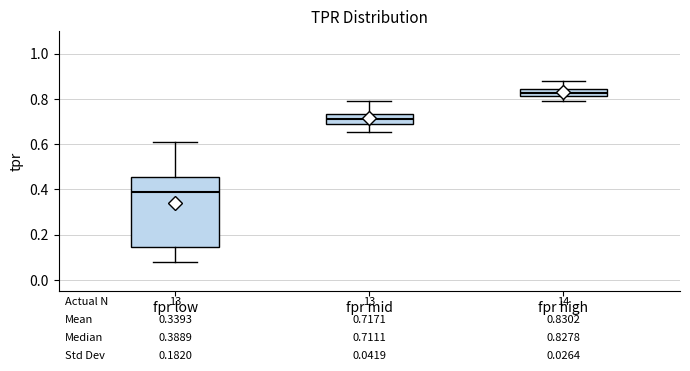

Comparing the boxes themselves (not the whiskers), which one is the tallest?

fpr low